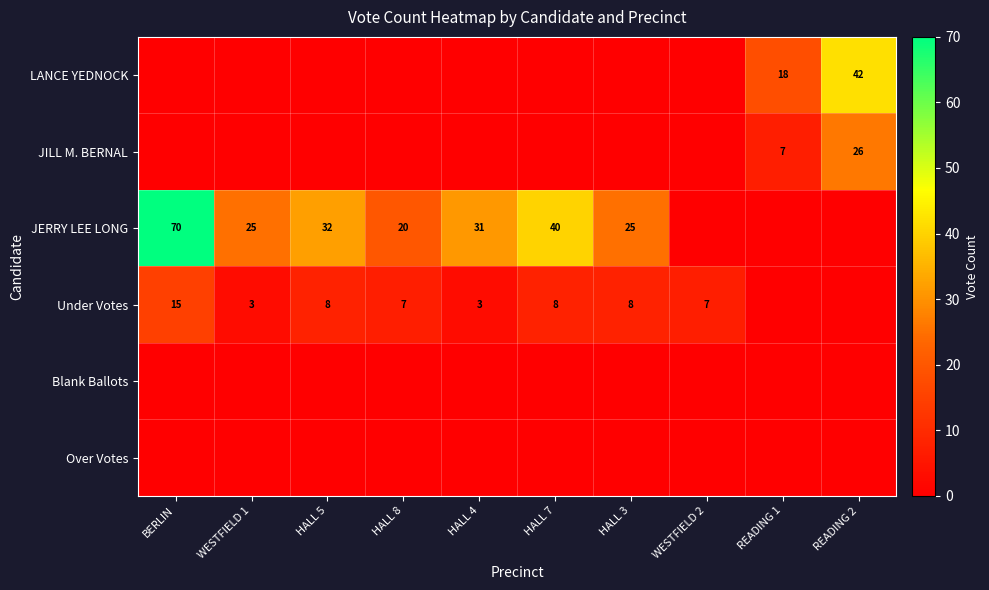

The JERRY LEE LONG series shows 25 at HALL 3. True or false?

True